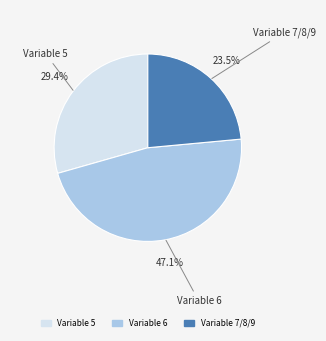

Do Variable 7/8/9 and Variable 5 together represent more than half of the pie?

Yes